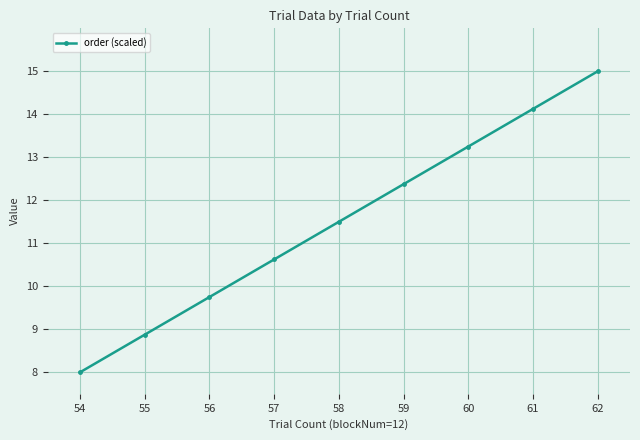

Which label corresponds to the smallest value in the chart?

54